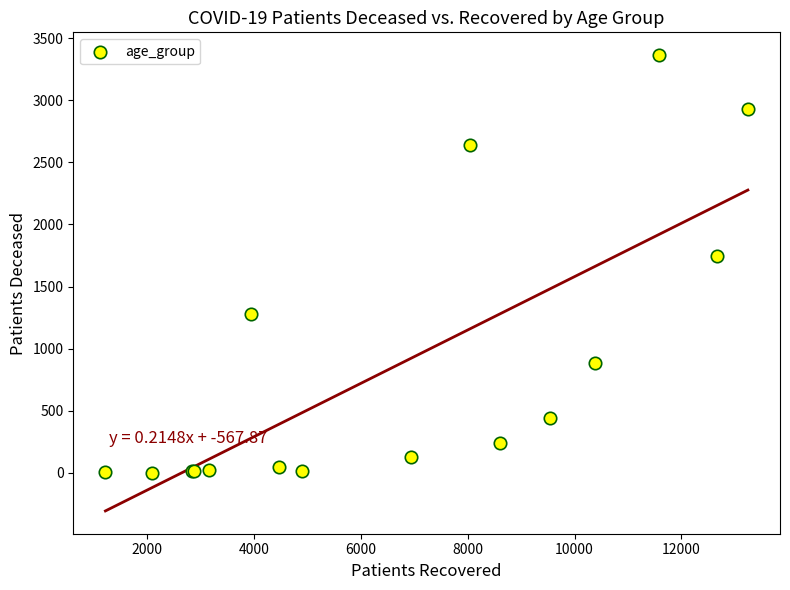

What Y value in the scatter plot is closest to 1683?

1743